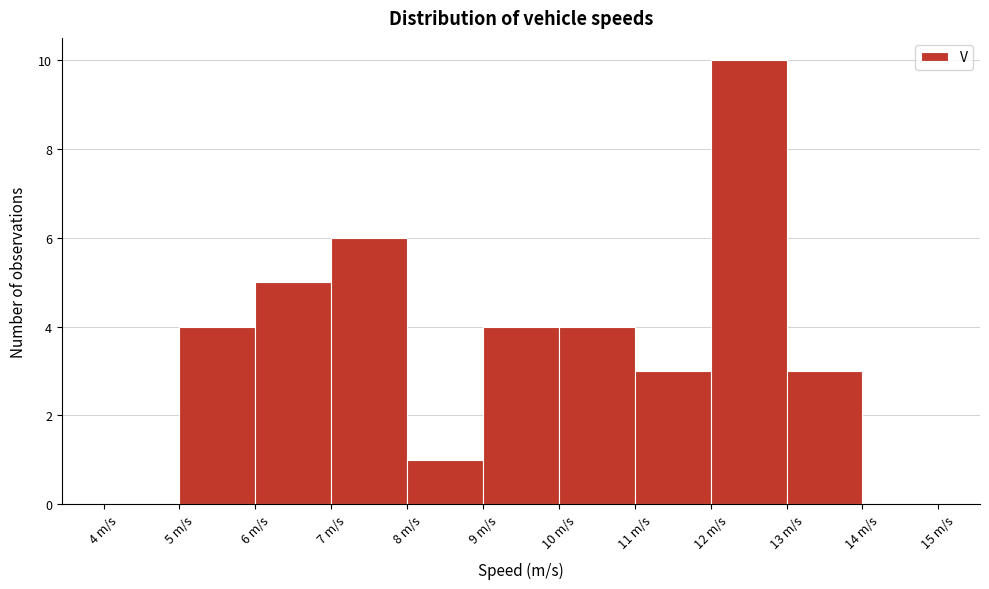

Which range on the x-axis has the tallest bar?

12 to 13